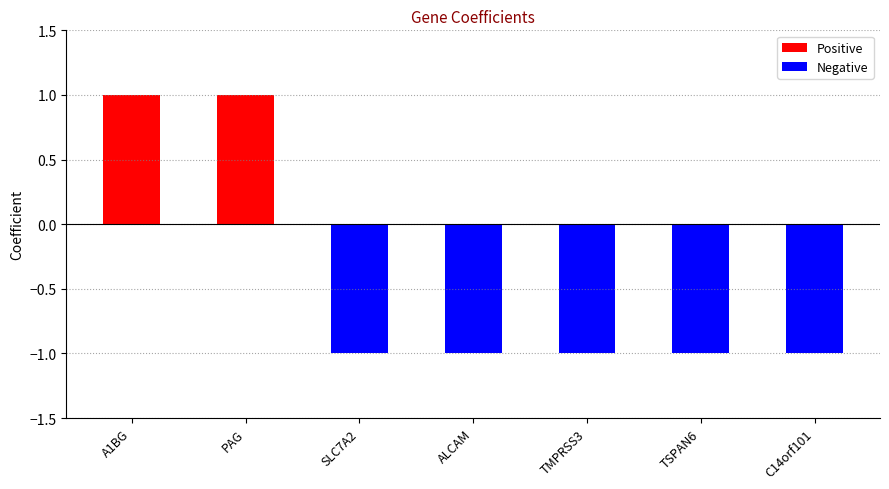

Which category has the lowest value across all series?

SLC7A2